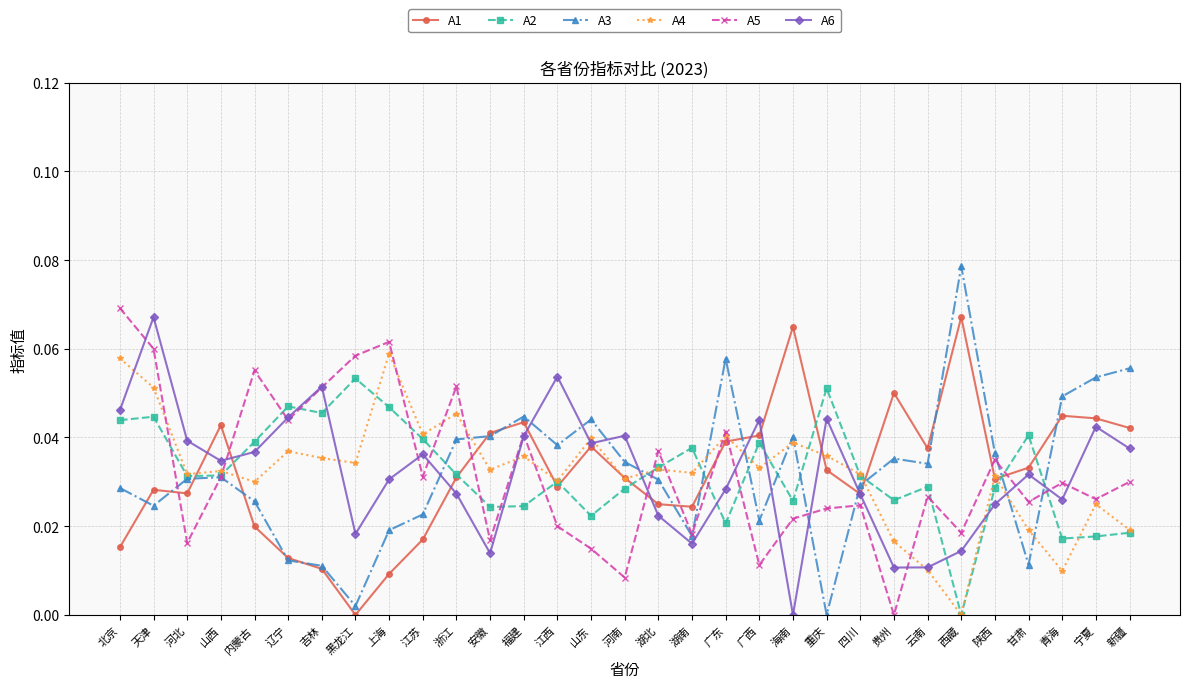

Between 天津 and 江西, which series saw the biggest shift?

A5